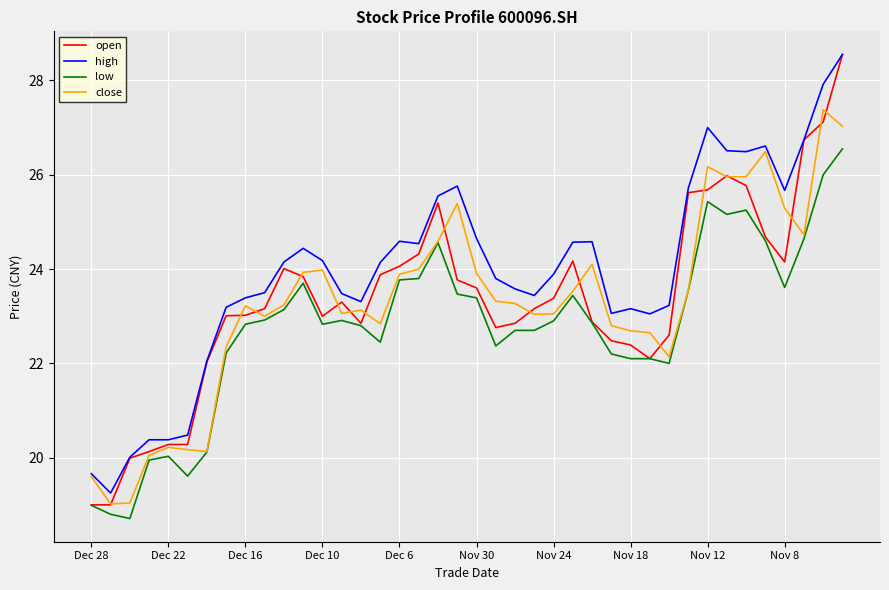

What is the average value of the high series?

24.0